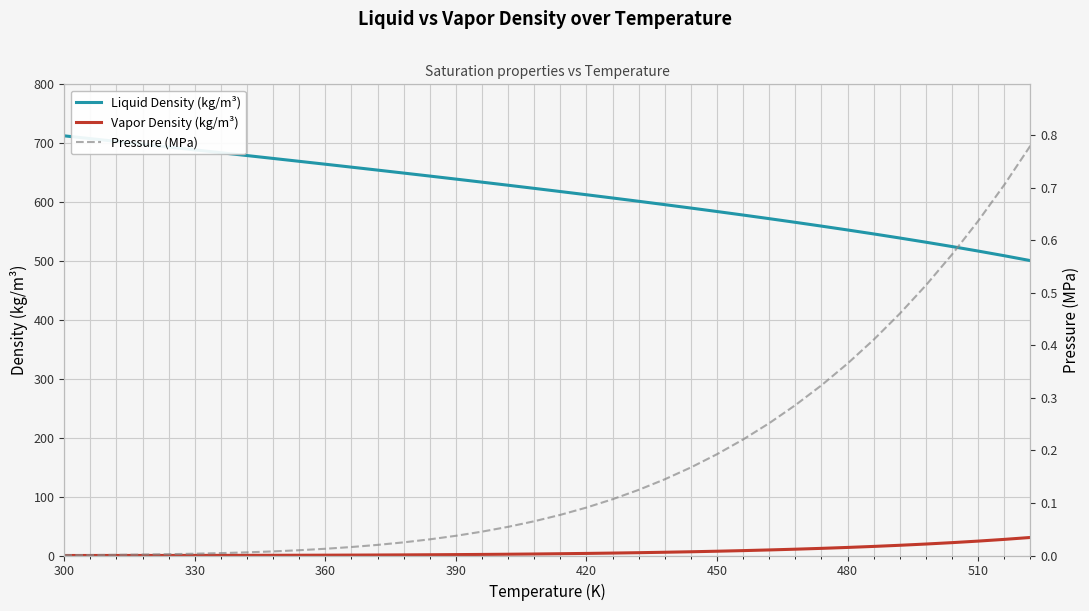

True or false: Vapor Density (kg/m³) and Liquid Density (kg/m³) cross at least once.

False